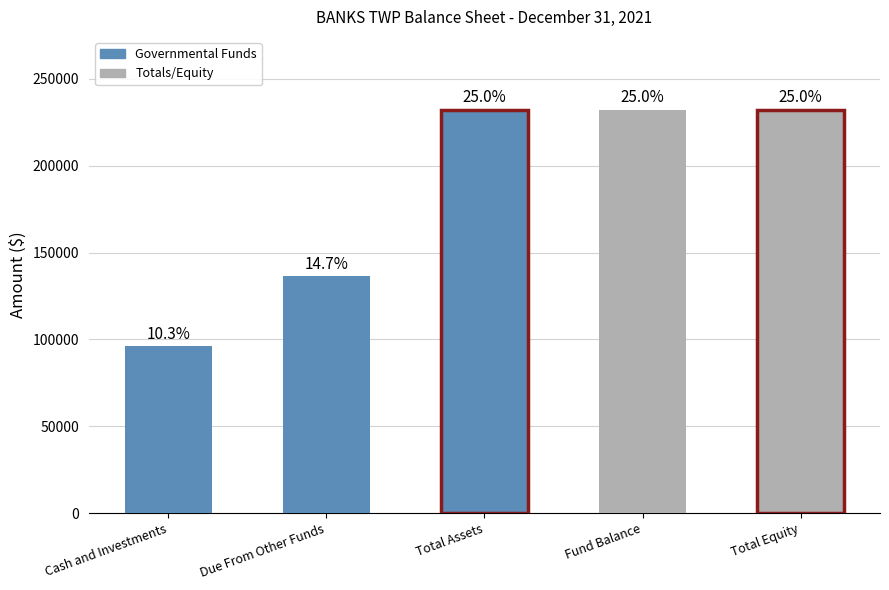

Does the chart contain any negative values?

No